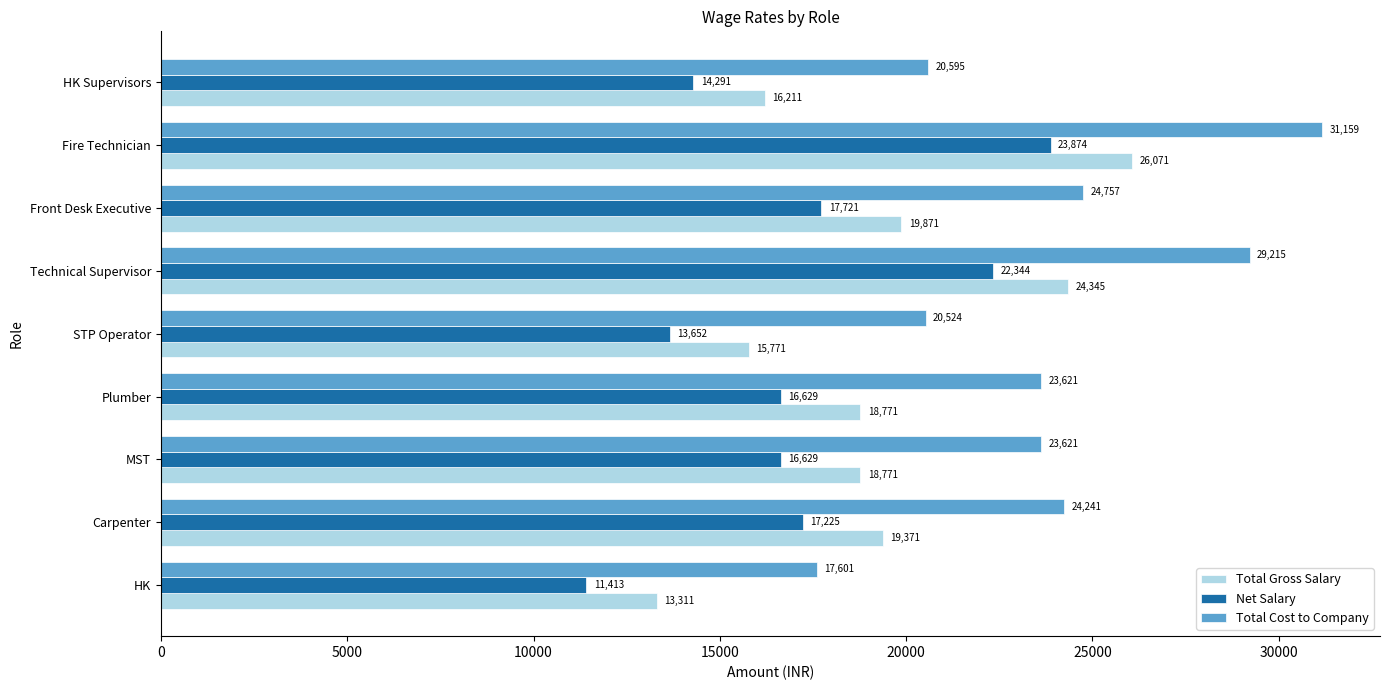

Which series has the largest range (max minus min)?

Total Cost to Company